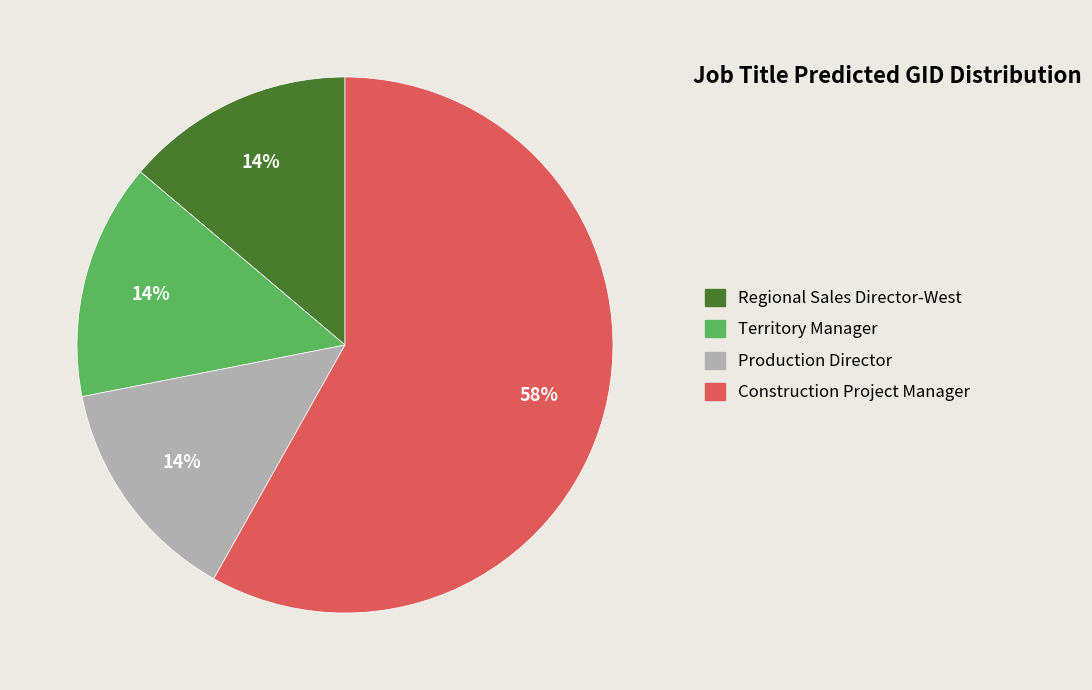

To the nearest percent, what is the combined percentage of Construction Project Manager and Territory Manager?

72%